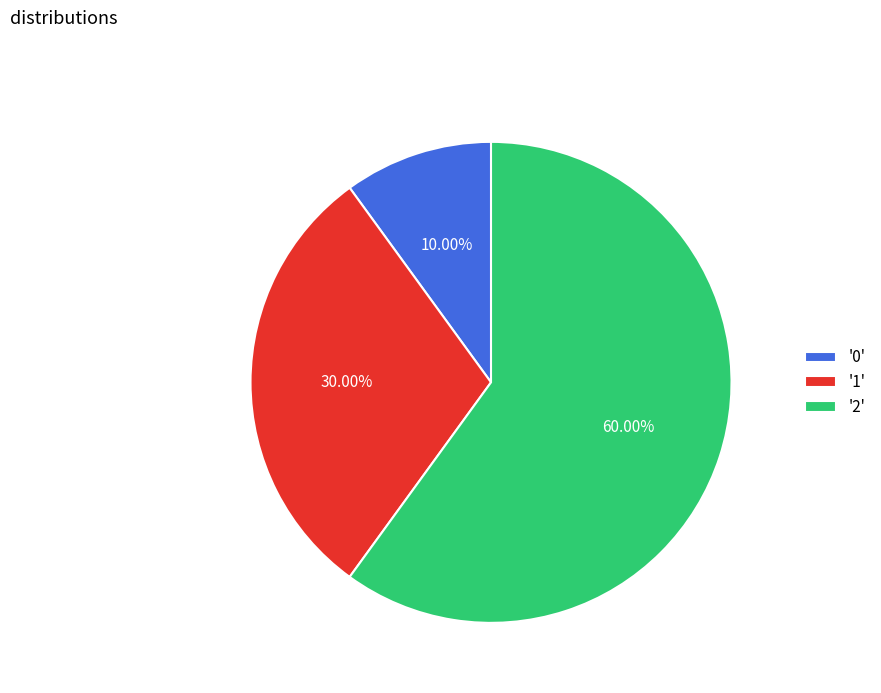

Rank the categories by value from lowest to highest.

'0', '1', '2'